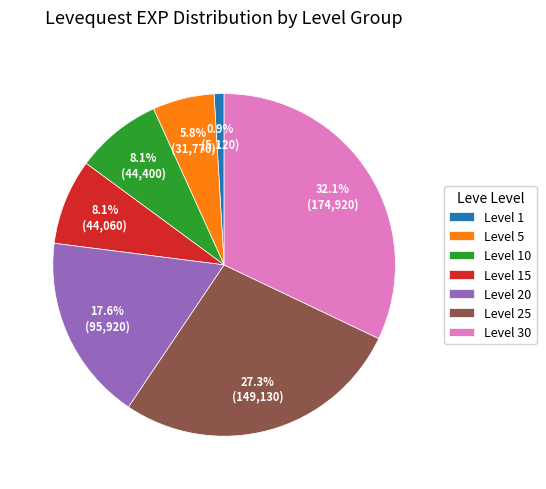

What is the ratio of the value at Level 15 to the value at Level 20?

0.5